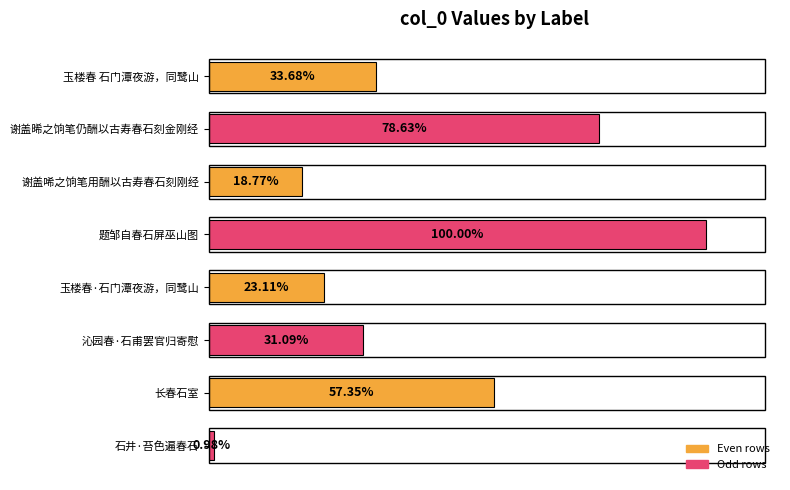

Does the chart contain any negative values?

No